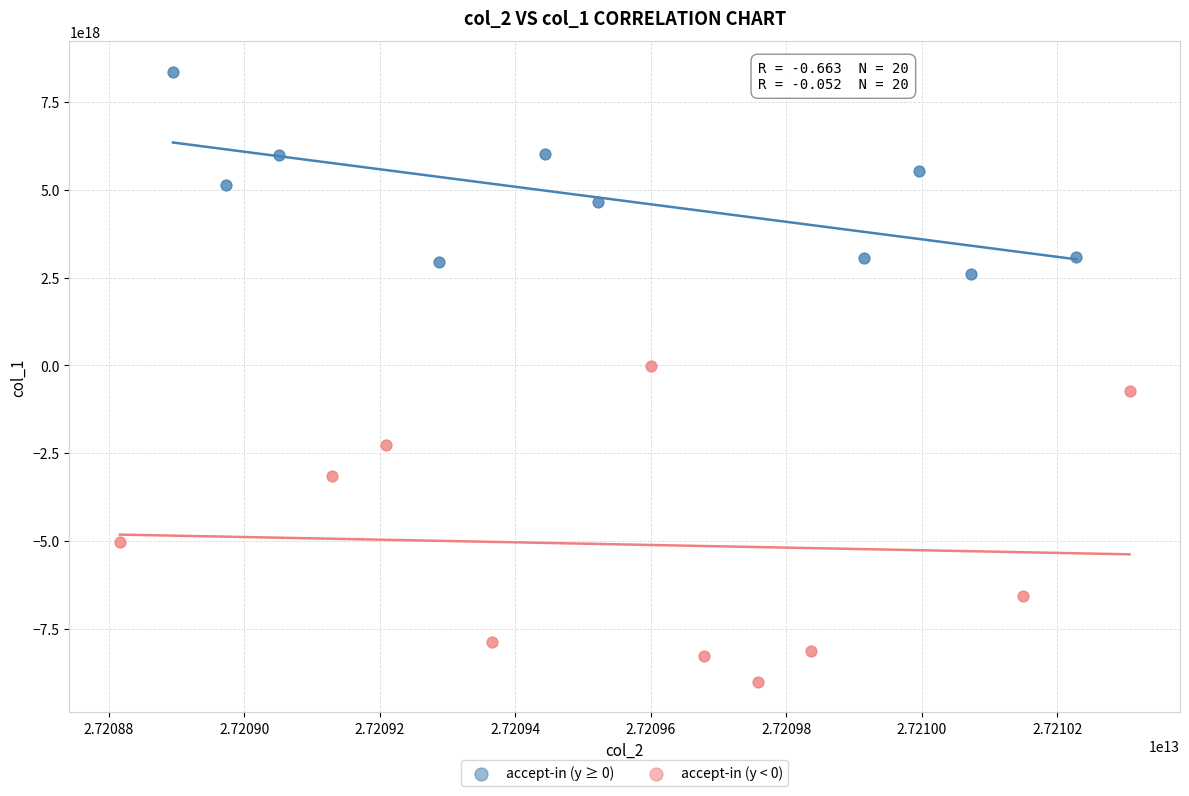

What are all the series names shown in the legend?

accept-in (y ≥ 0), accept-in (y < 0)